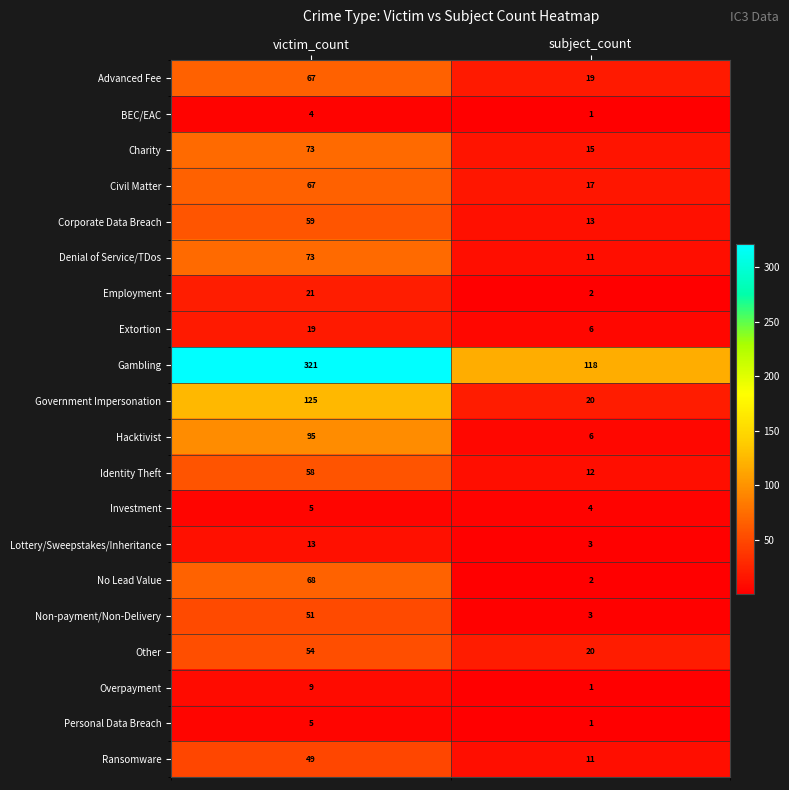

True or false: Charity has a value of 73 at victim_count.

True